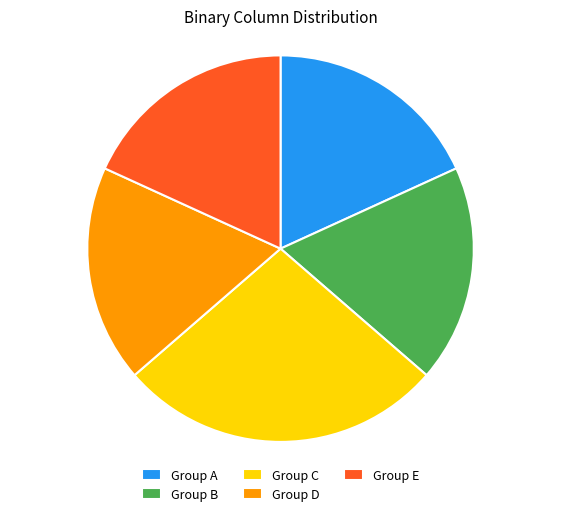

How many segments does this pie chart have?

5